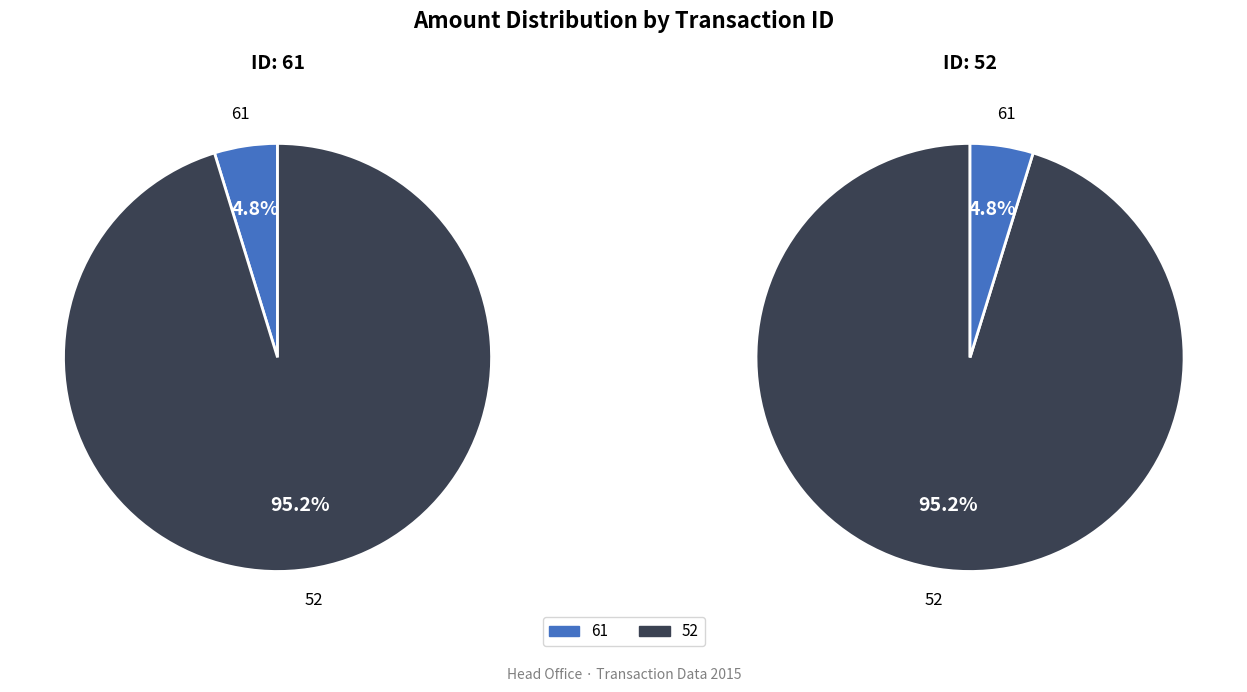

What percentage is the 52 slice, to the nearest percent?

95%